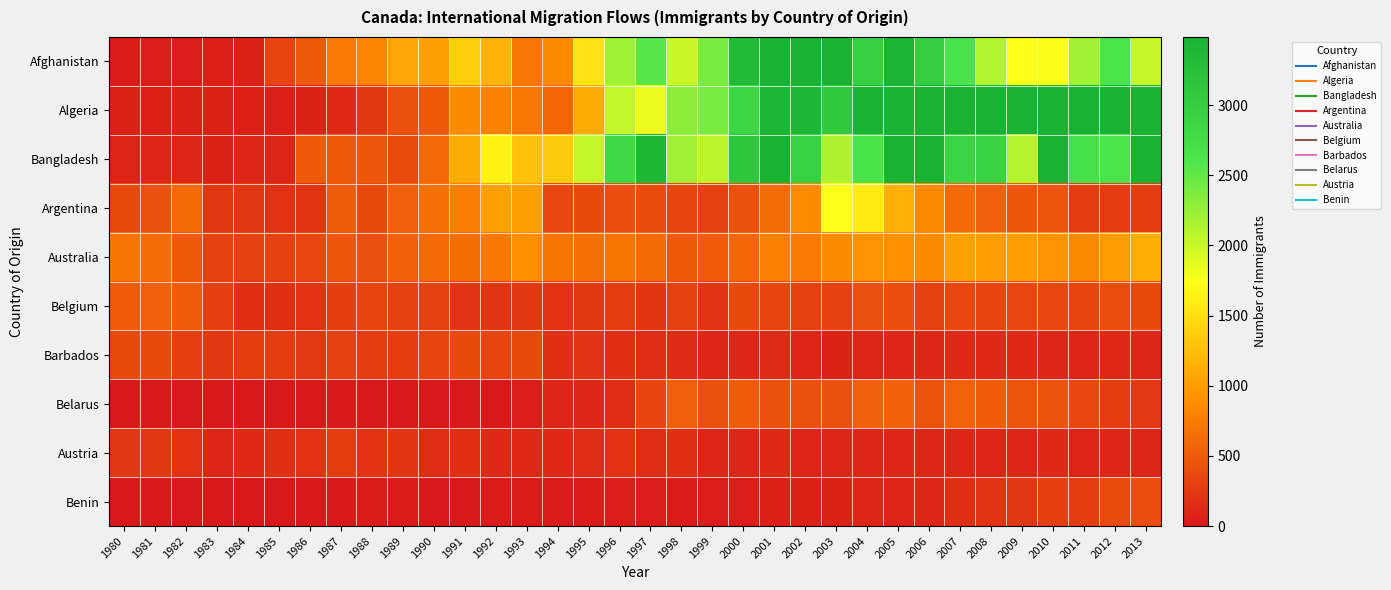

Reading right to left, extract all data points from this chart.

Afghanistan: 2013=2004	2012=2635	2011=2203	2010=1758	2009=1746	2008=2111	2007=2652	2006=3009	2005=3436	2004=2978	2003=3479	2002=3697	2001=4067	2000=3326	1999=2395	1998=1999	1997=2555	1996=2212	1995=1537	1994=858	1993=713	1992=1170	1991=1378	1990=1028	1989=1076	1988=828	1987=741	1986=496	1985=340	1984=71	1983=47	1982=39	1981=39	1980=16
Algeria: 2013=4331	2012=3774	2011=4325	2010=4752	2009=5393	2008=4005	2007=3623	2006=4807	2005=3626	2004=3616	2003=3072	2002=3406	2001=3418	2000=2867	1999=2389	1998=2292	1997=1842	1996=2054	1995=1106	1994=595	1993=717	1992=795	1991=872	1990=491	1989=434	1988=242	1987=132	1986=69	1985=44	1984=63	1983=69	1982=71	1981=67	1980=80
Bangladesh: 2013=3789	2012=2640	2011=2694	2010=4721	2009=2104	2008=2939	2007=2897	2006=4014	2005=4171	2004=2660	2003=2137	2002=2944	2001=3831	2000=3119	1999=2064	1998=2202	1997=3378	1996=2824	1995=2042	1994=1361	1993=1280	1992=1655	1991=1115	1990=611	1989=387	1988=476	1987=503	1986=486	1985=92	1984=98	1983=81	1982=86	1981=84	1980=83
Argentina: 2013=282	2012=263	2011=278	2010=459	2009=467	2008=540	2007=620	2006=847	2005=1153	2004=1591	2003=1745	2002=865	2001=635	2000=427	1999=318	1998=349	1997=391	1996=396	1995=380	1994=366	1993=1022	1992=1023	1991=763	1990=678	1989=538	1988=374	1987=519	1986=213	1985=196	1984=237	1983=241	1982=626	1981=426	1980=368
Australia: 2013=1121	2012=982	2011=851	2010=933	2009=1018	2008=1018	2007=1033	2006=875	2005=909	2004=930	2003=876	2002=747	2001=799	2000=599	1999=523	1998=479	1997=623	1996=699	1995=668	1994=702	1993=886	1992=734	1991=640	1990=620	1989=553	1988=410	1987=467	1986=356	1985=319	1984=317	1983=317	1982=484	1981=639	1980=702
Belgium: 2013=379	2012=402	2011=332	2010=363	2009=358	2008=335	2007=363	2006=302	2005=400	2004=411	2003=320	2002=307	2001=340	2000=369	1999=209	1998=307	1997=227	1996=279	1995=240	1994=201	1993=240	1992=208	1991=216	1990=303	1989=307	1988=333	1987=283	1986=197	1985=181	1984=183	1983=297	1982=519	1981=540	1980=511
Barbados: 2013=97	2012=132	2011=97	2010=121	2009=125	2008=134	2007=130	2006=97	2005=111	2004=90	2003=74	2002=122	2001=148	2000=122	1999=114	1998=139	1997=153	1996=176	1995=211	1994=179	1993=380	1992=336	1991=373	1990=327	1989=275	1988=265	1987=303	1986=251	1985=285	1984=265	1983=244	1982=299	1981=376	1980=372
Belarus: 2013=247	2012=277	2011=357	2010=438	2009=454	2008=524	2007=568	2006=439	2005=558	2004=543	2003=435	2002=435	2001=430	2000=515	1999=426	1998=540	1997=349	1996=156	1995=118	1994=114	1993=40	1992=12	1991=0	1990=0	1989=0	1988=0	1987=0	1986=0	1985=0	1984=0	1983=0	1982=0	1981=0	1980=0
Austria: 2013=90	2012=102	2011=84	2010=124	2009=109	2008=91	2007=98	2006=102	2005=122	2004=118	2003=113	2002=87	2001=134	2000=97	1999=117	1998=190	1997=152	1996=191	1995=153	1994=133	1993=132	1992=131	1991=189	1990=158	1989=227	1988=198	1987=265	1986=196	1985=165	1984=127	1983=117	1982=201	1981=238	1980=234
Benin: 2013=397	2012=391	2011=284	2010=290	2009=238	2008=205	2007=183	2006=116	2005=95	2004=112	2003=78	2002=71	2001=66	2000=35	1999=37	1998=19	1997=32	1996=29	1995=15	1994=18	1993=25	1992=25	1991=13	1990=13	1989=14	1988=20	1987=4	1986=6	1985=3	1984=4	1983=3	1982=4	1981=5	1980=2